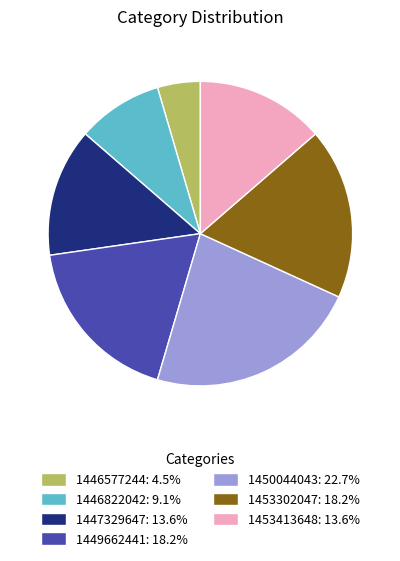

Is there a majority slice in this chart?

No